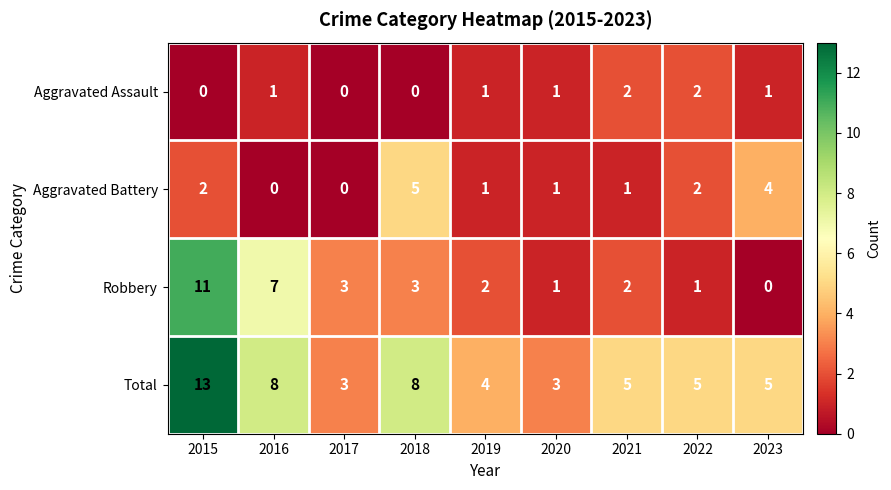

What is the total value across all series at 2019?

8